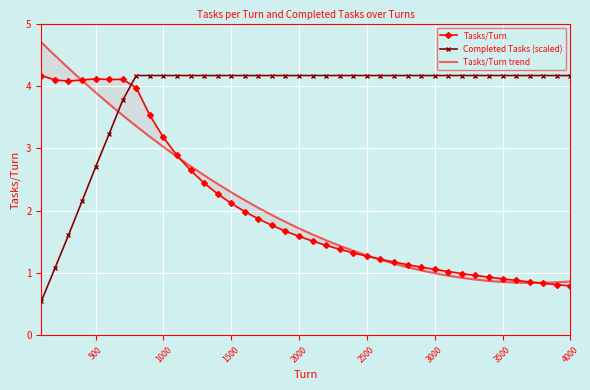

Is it true that Completed Tasks (scaled) equals 4.2 at 1500?

True